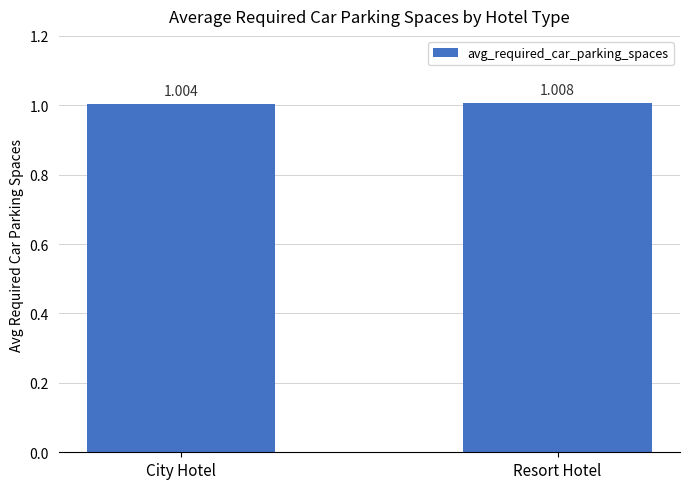

The value at City Hotel is 1.0. True or false?

True